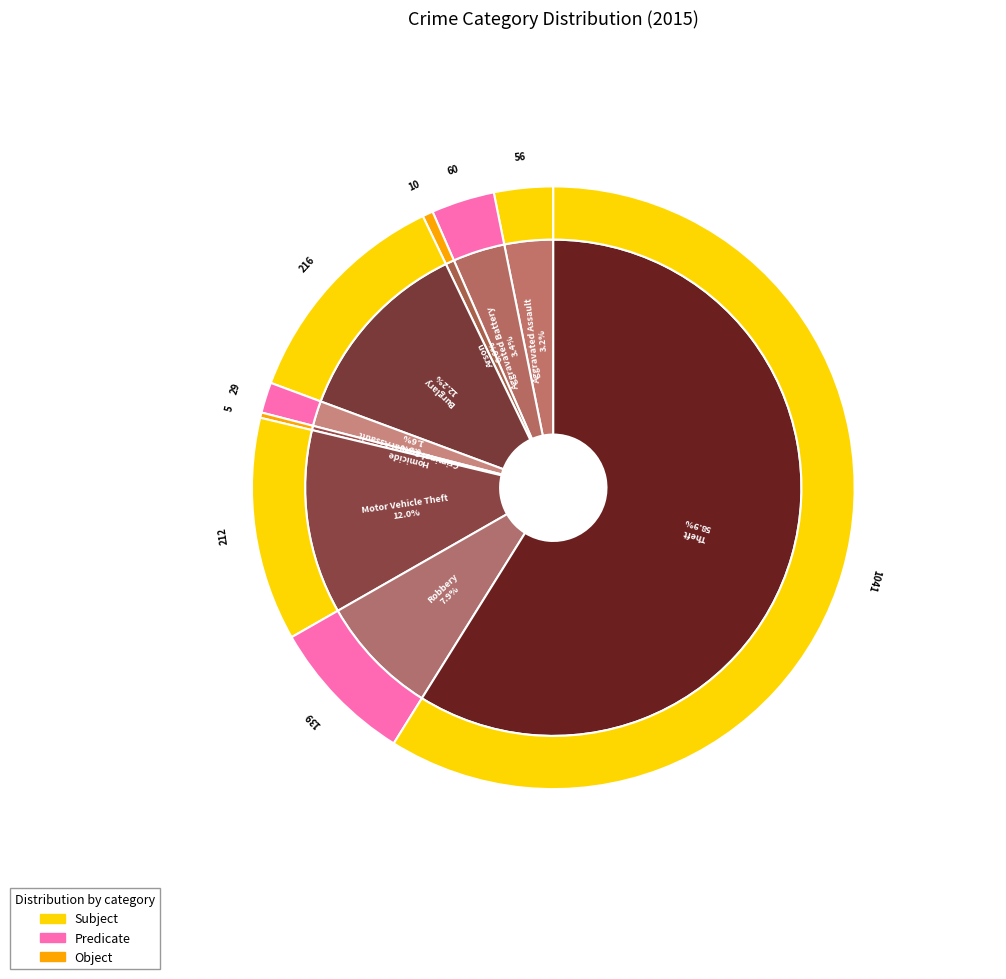

Which category has the smallest portion of the pie?

Homicide